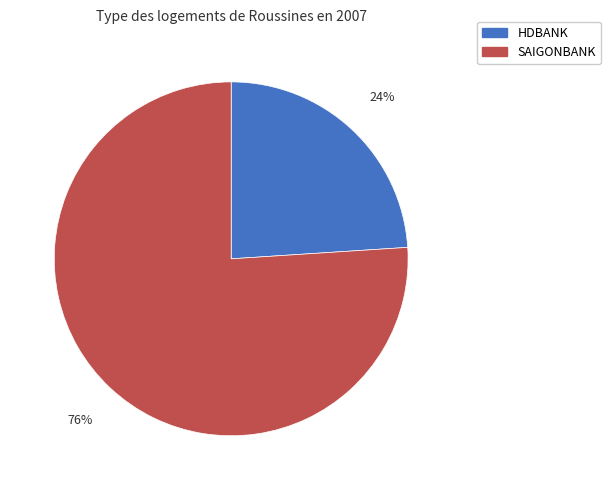

Rank the categories by value from lowest to highest.

HDBANK, SAIGONBANK